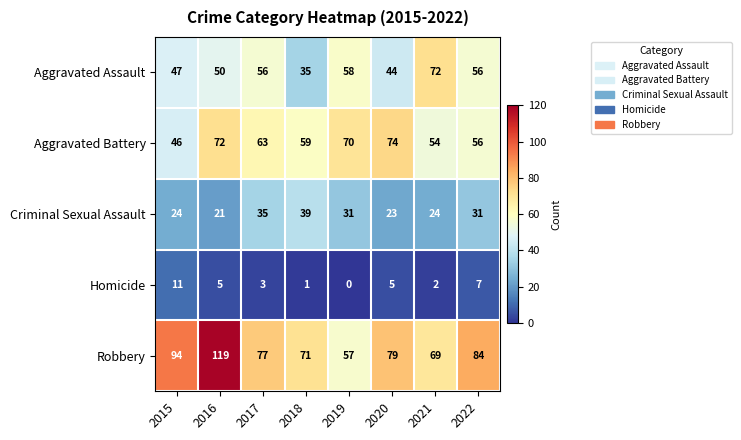

What is the difference between the second highest and minimum values in the Aggravated Battery series?

26